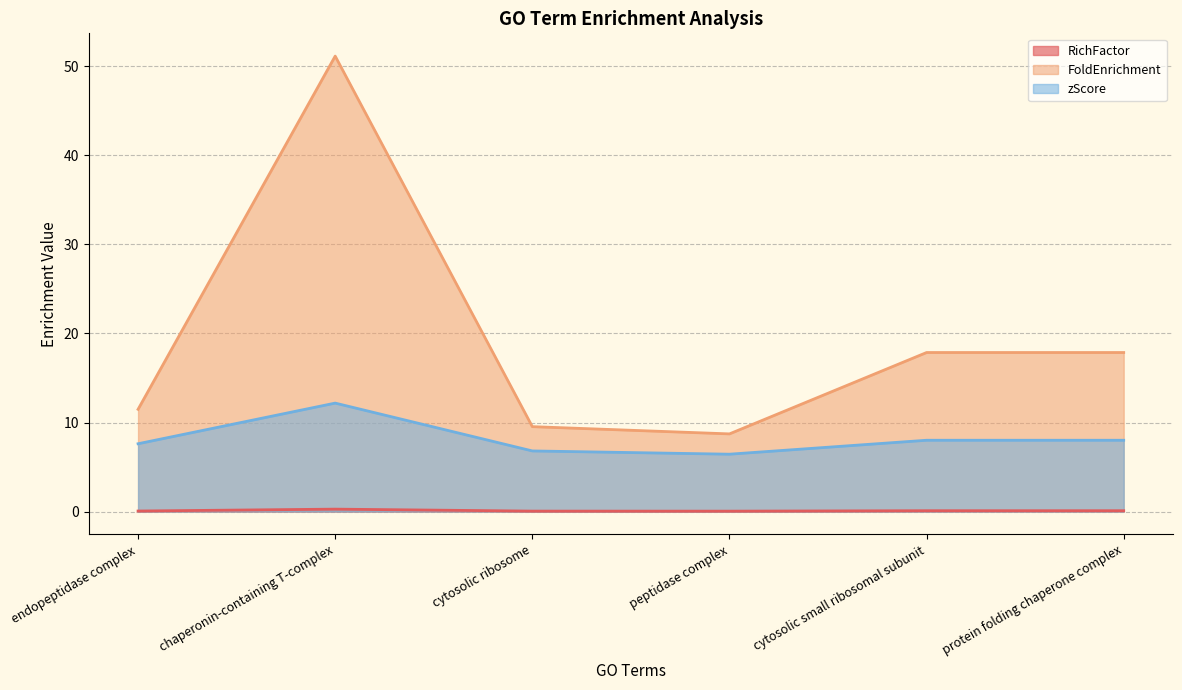

What is the sum of the zScore values at protein folding chaperone complex and peptidase complex?

14.5